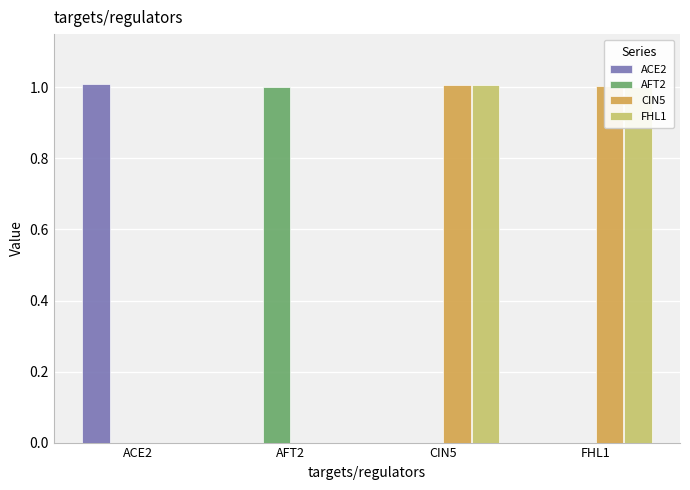

How many series are shown in this chart?

4